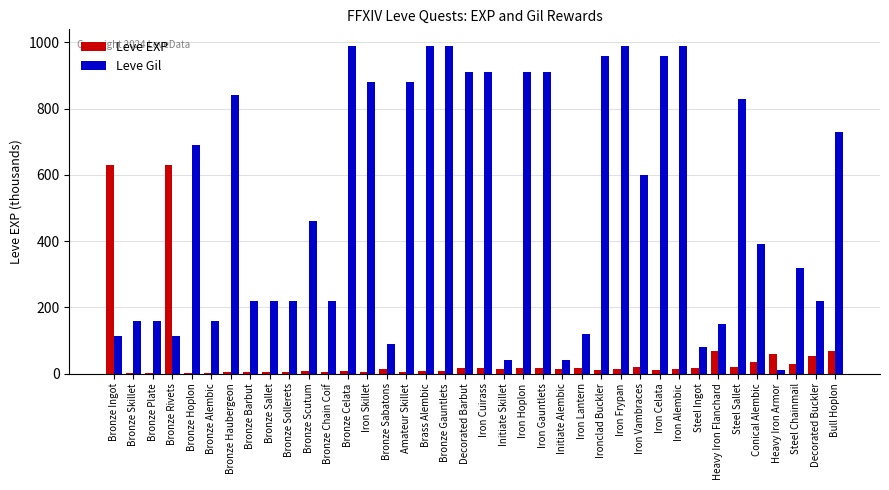

What is the total value across all series at Amateur Skillet?

886